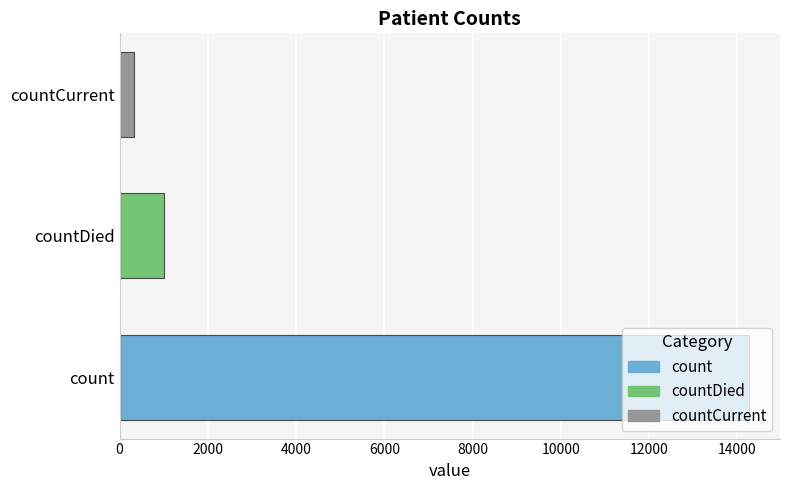

How many data points are less than 1017?

1